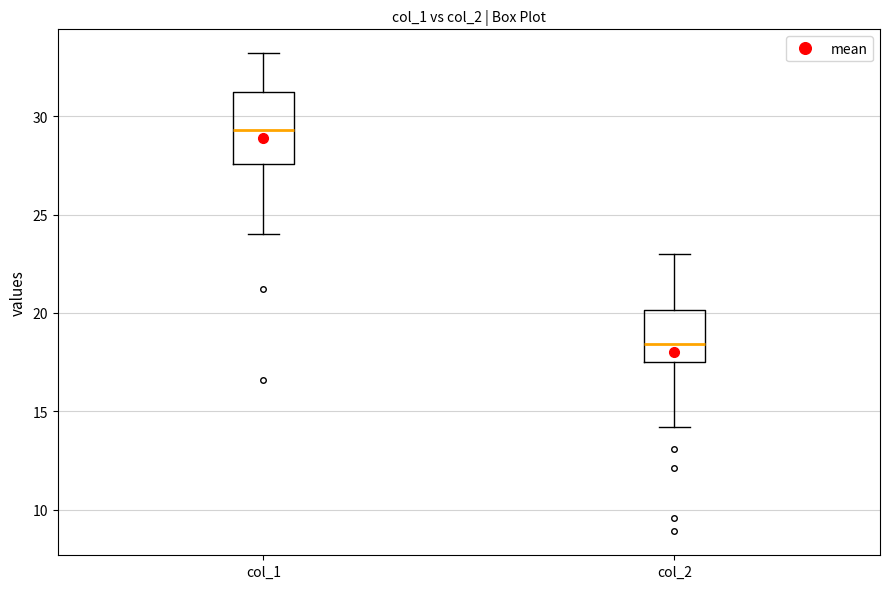

Which box is the tallest, from its lower edge to its upper edge?

col_1